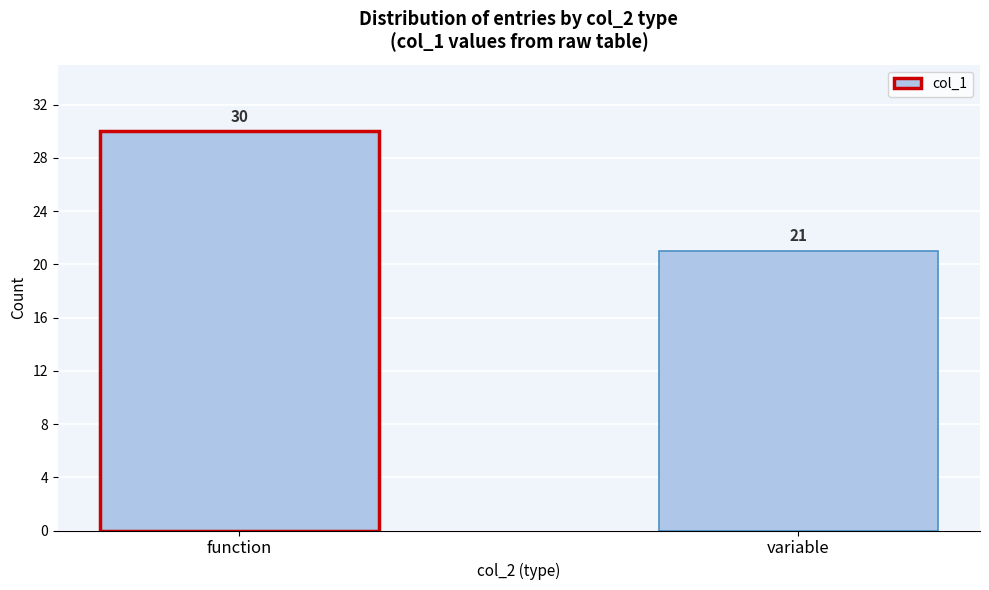

Reading left to right, transcribe all the data shown in this chart.

function=30	variable=21